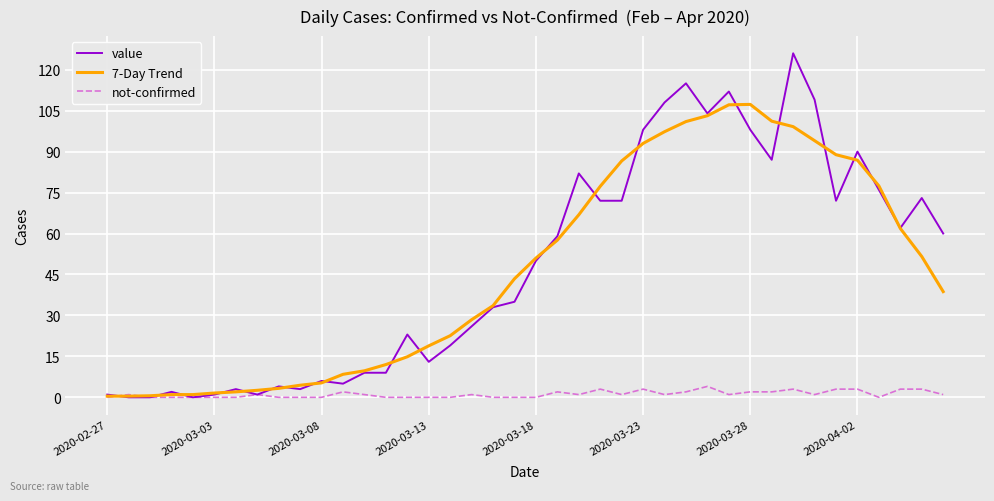

Which series has the largest range (max minus min)?

value